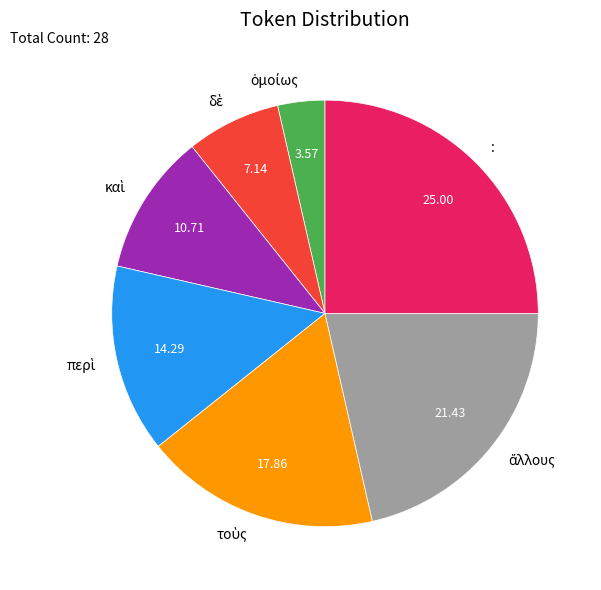

Does : account for over 50% of the chart?

No